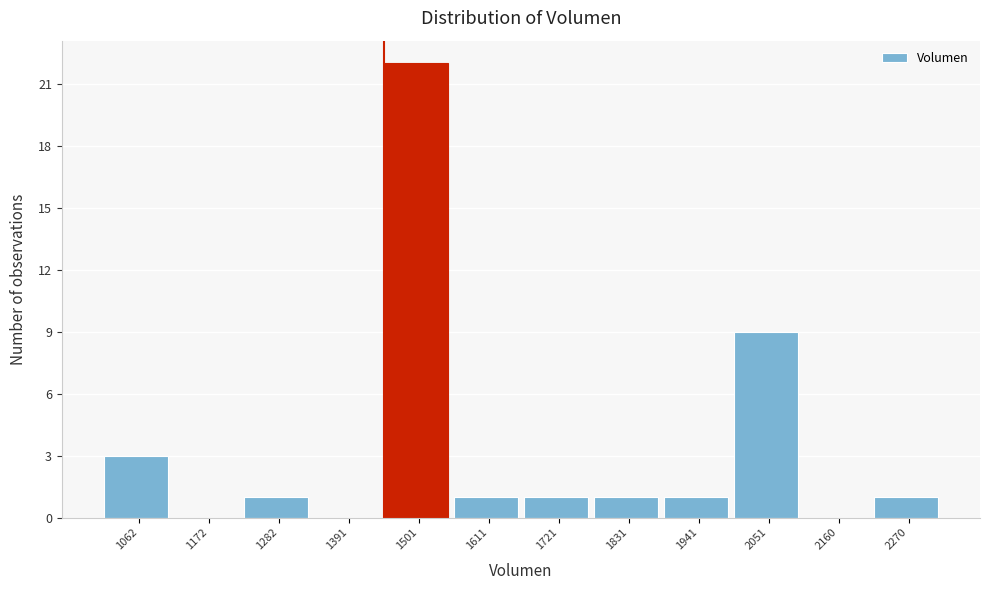

Reading left to right, list all the values displayed in this chart.

1062=3	1172=0	1282=1	1391=0	1501=22	1611=1	1721=1	1831=1	1941=1	2051=9	2160=0	2270=1